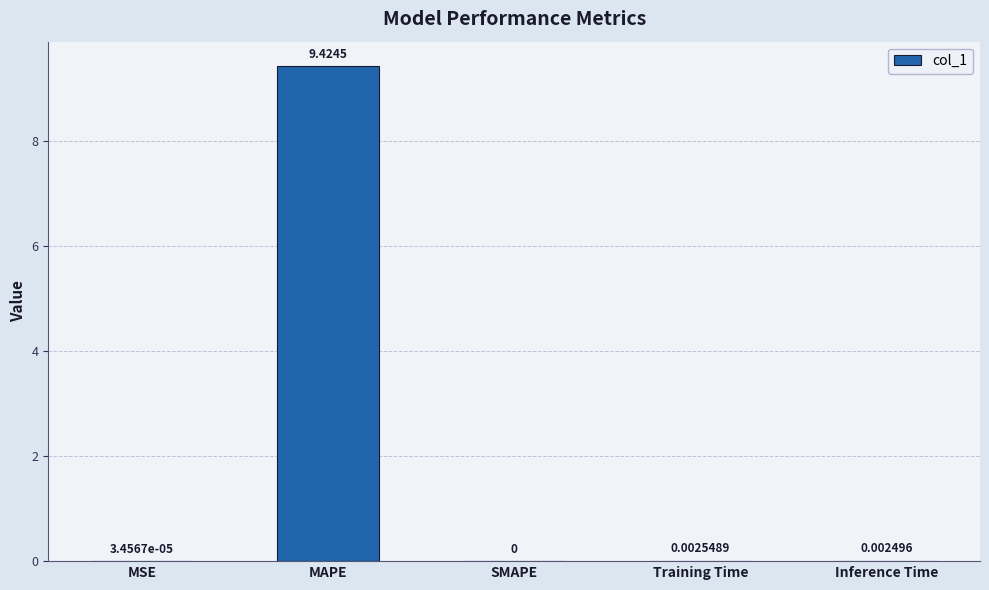

Between Training Time and MAPE, which is larger?

MAPE